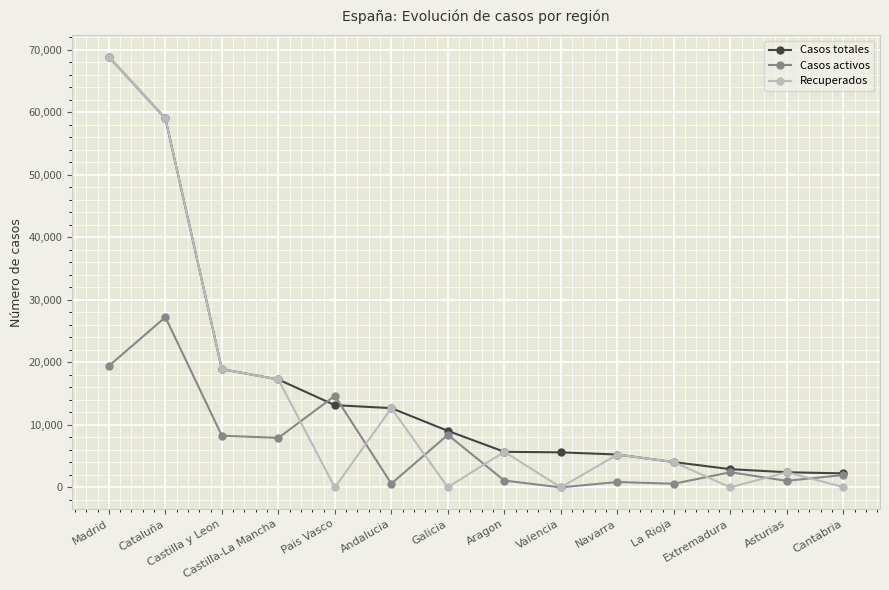

What is the label of the 1st point from the left?

Madrid